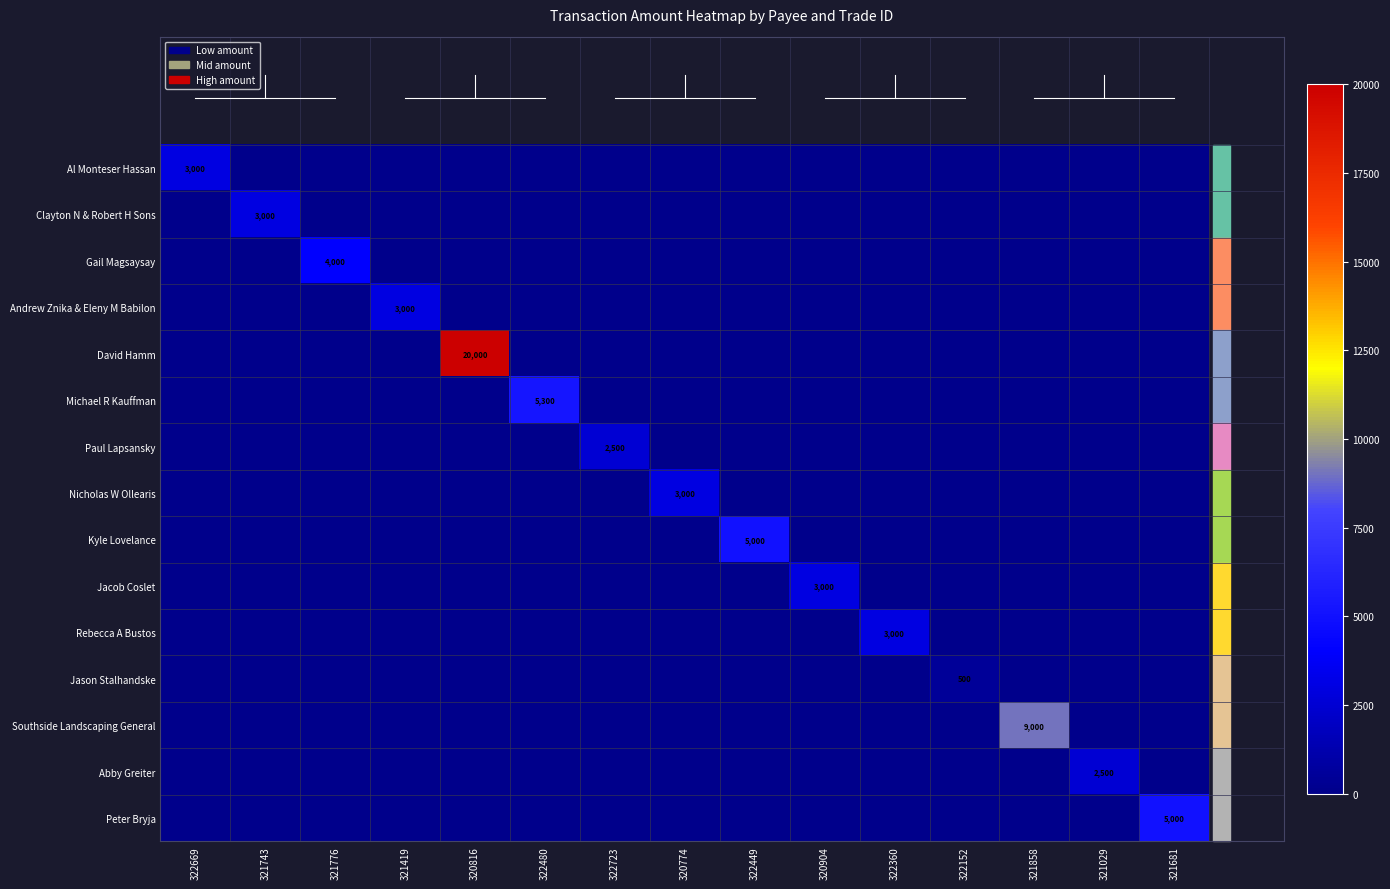

Rank the categories by Jacob Coslet value from lowest to highest.

322669, 321743, 321776, 321419, 320816, 322480, 322723, 320774, 322449, 322360, 322152, 321858, 321029, 321681, 320904